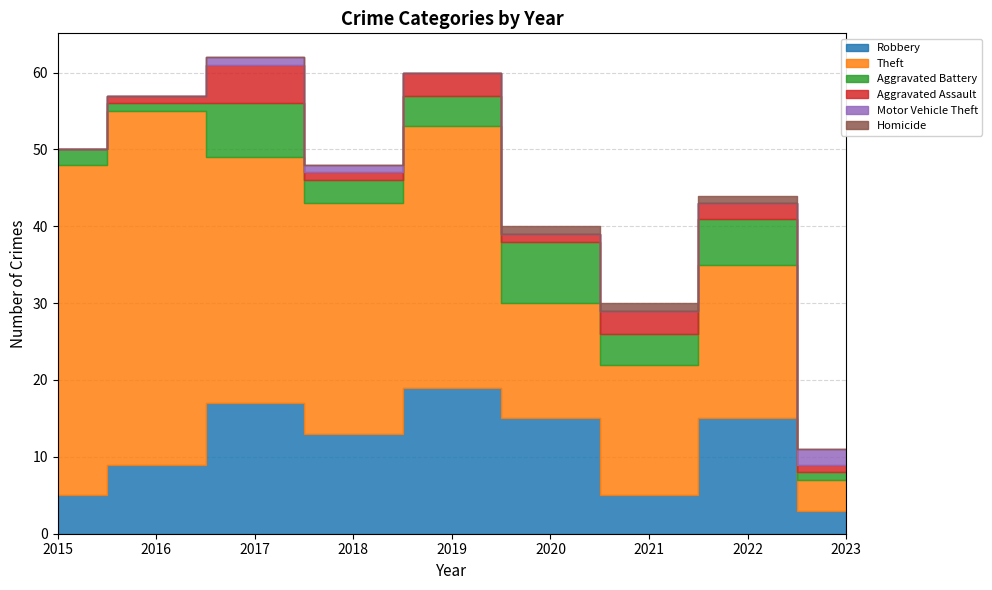

How many lines are shown in the chart?

6